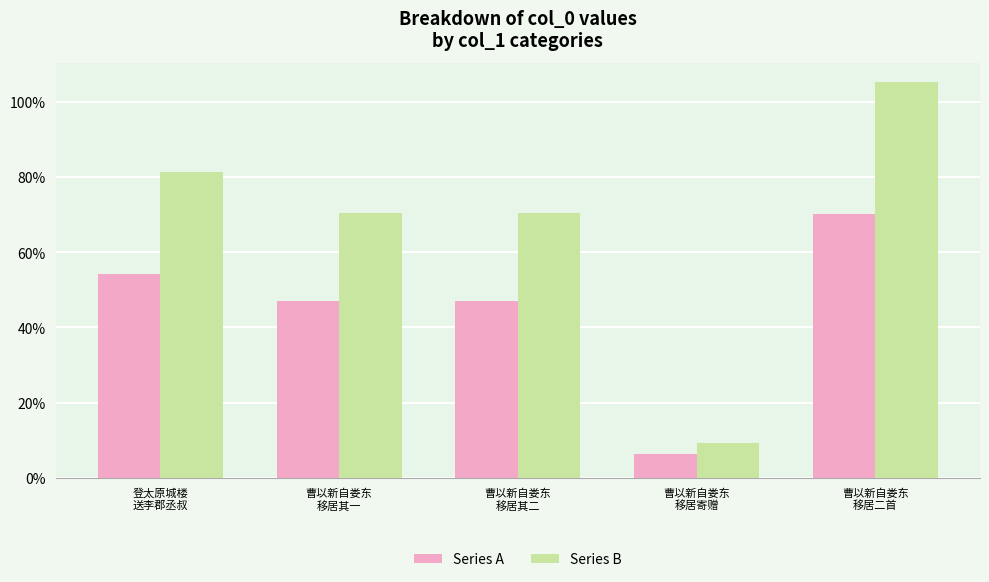

Rank the series by their average value, from lowest to highest.

Series A, Series B